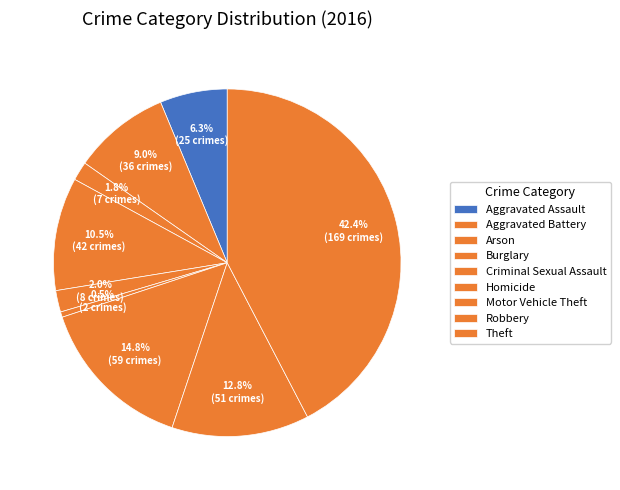

Is the sum of Aggravated Assault and Aggravated Battery greater than half?

No